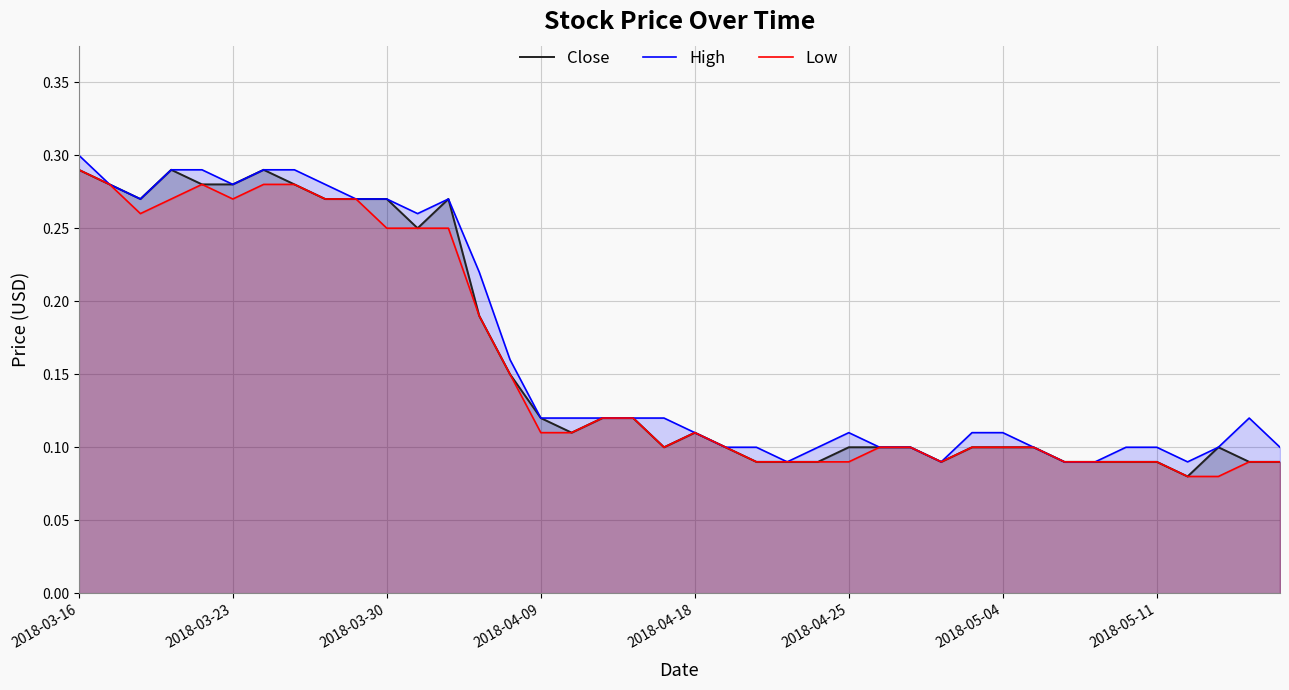

What is the greatest value displayed?

0.3